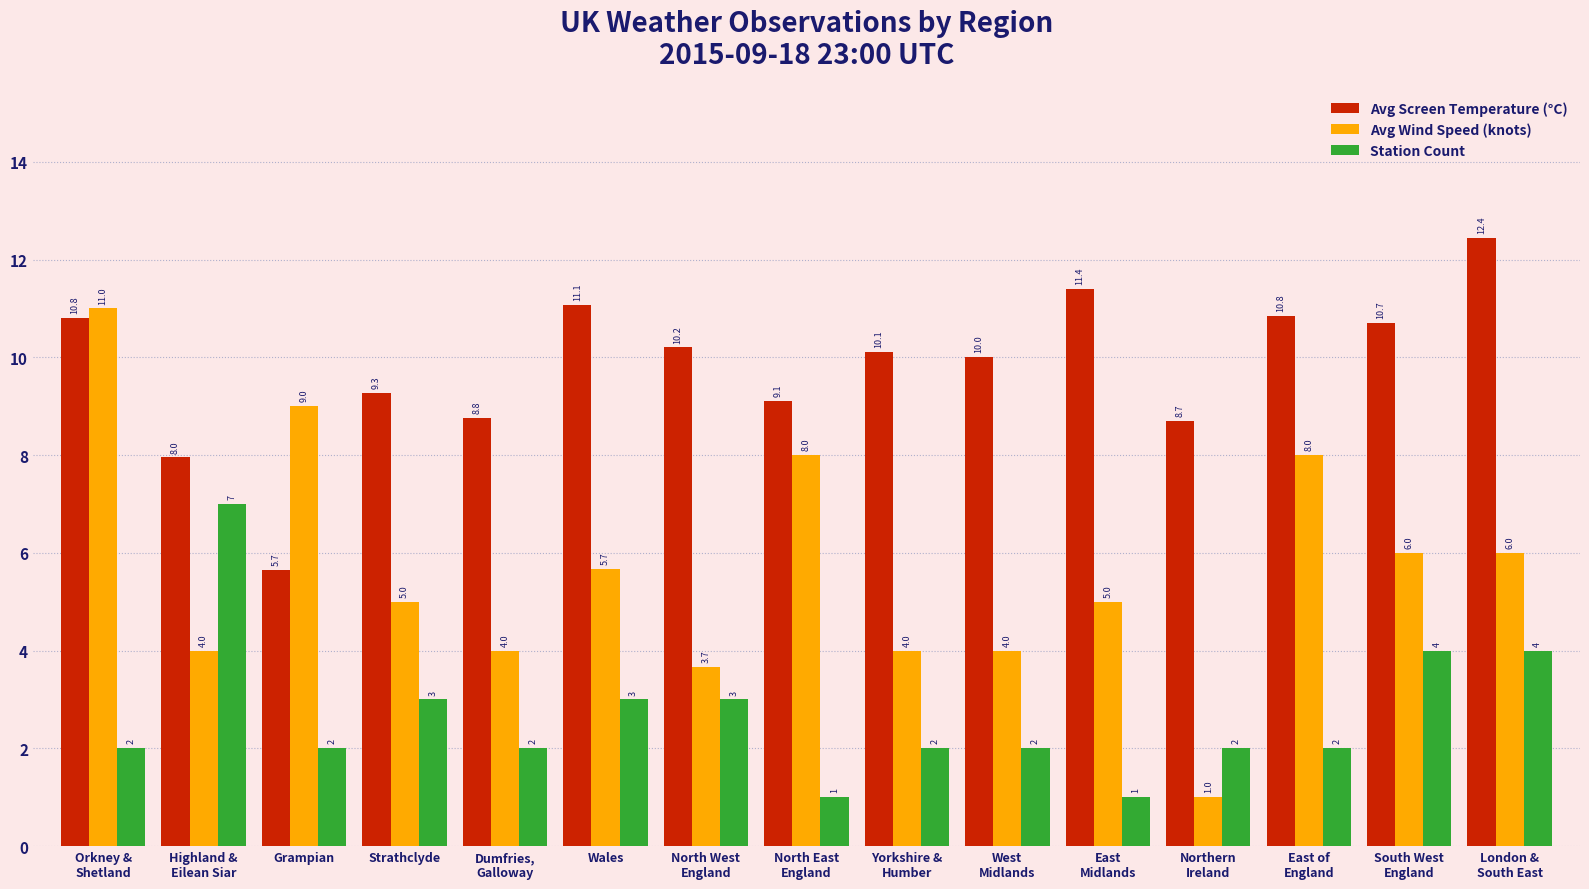

What is the minimum value for Station Count?

1.0